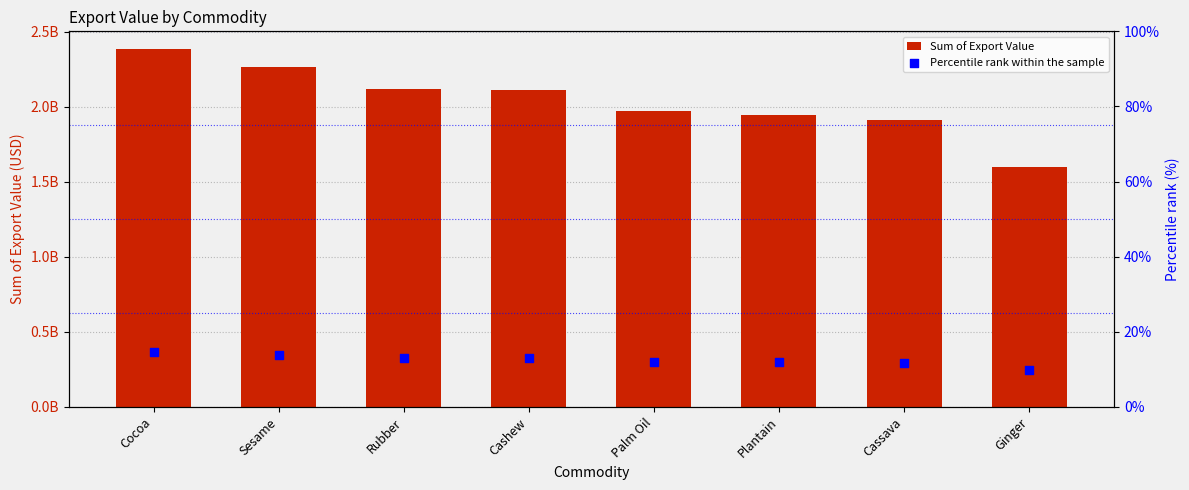

Is the value of Sum of Export Value at Cocoa greater than the value of Percentile rank within the sample at Palm Oil?

Yes